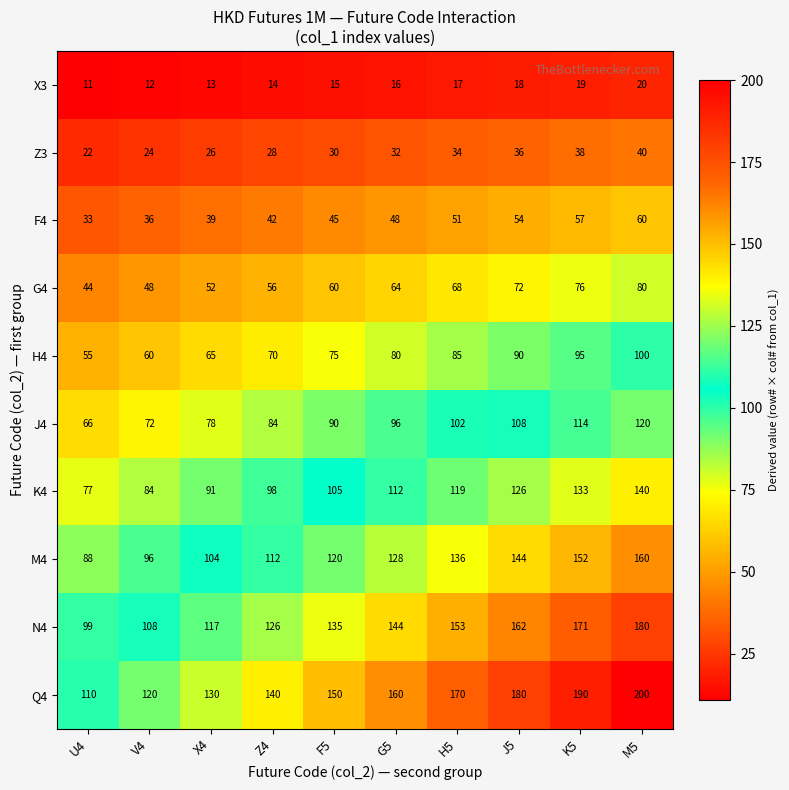

True or false: H4 has a value of 35 at V4.

False